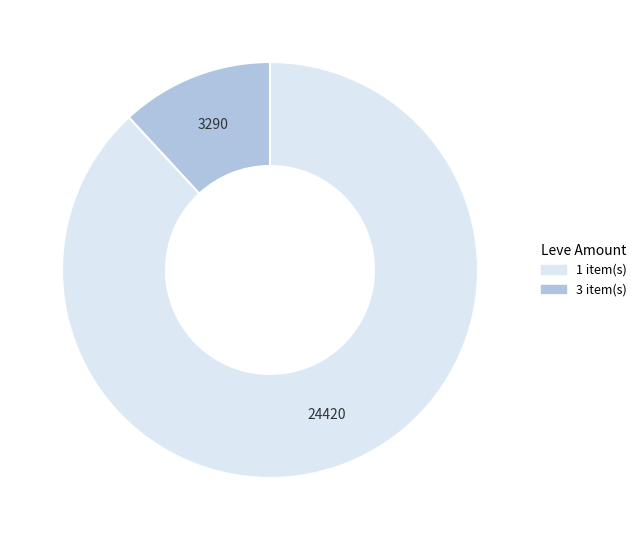

Does any single category account for the majority?

Yes